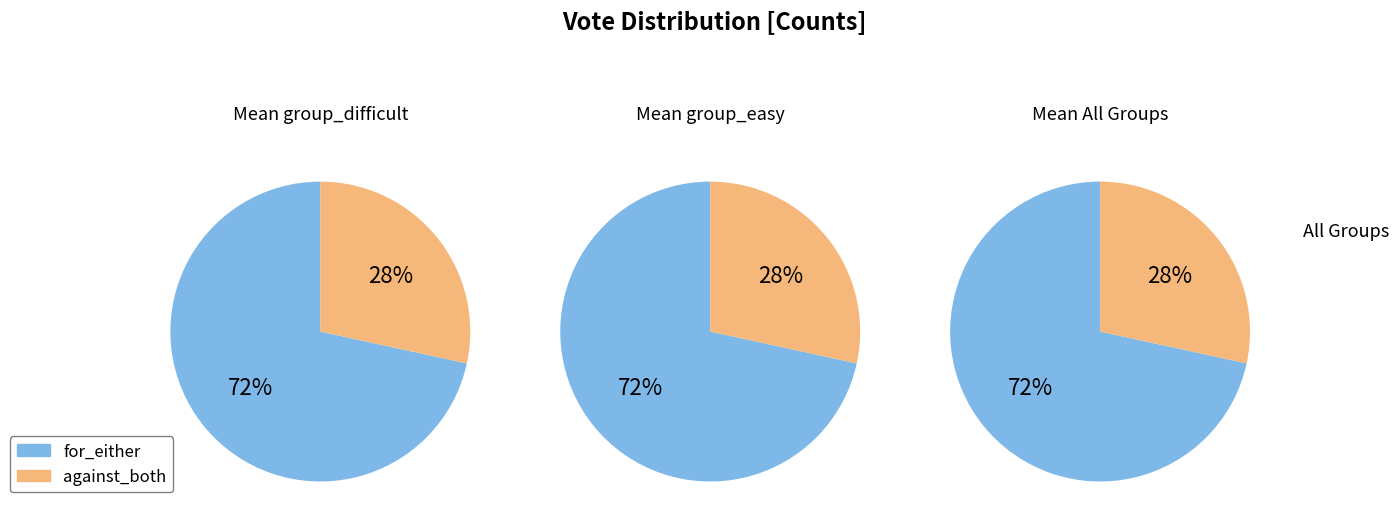

To the nearest percent, what is the average slice percentage?

50%